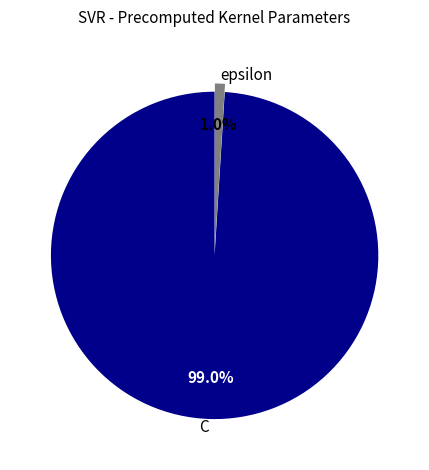

What is the total percentage of C and epsilon?

100.0%